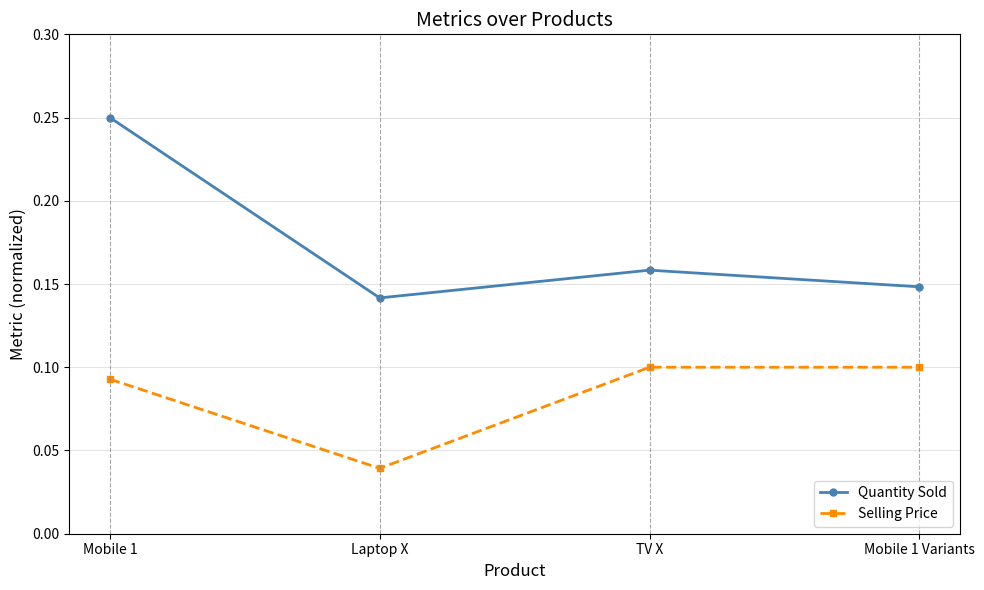

What position from the right is TV X?

2